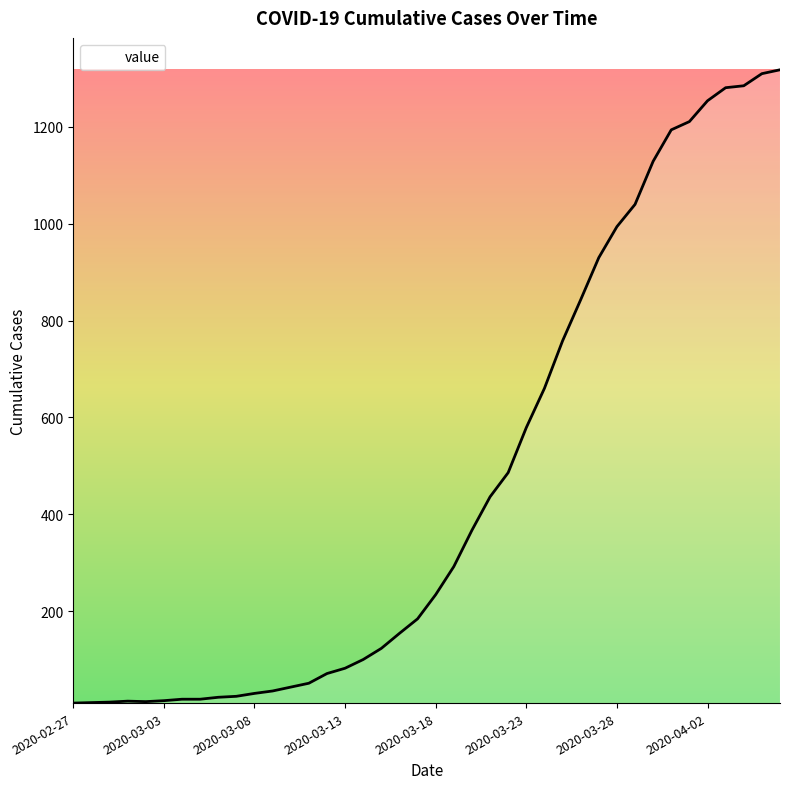

What is the difference between the maximum and minimum values?

1308